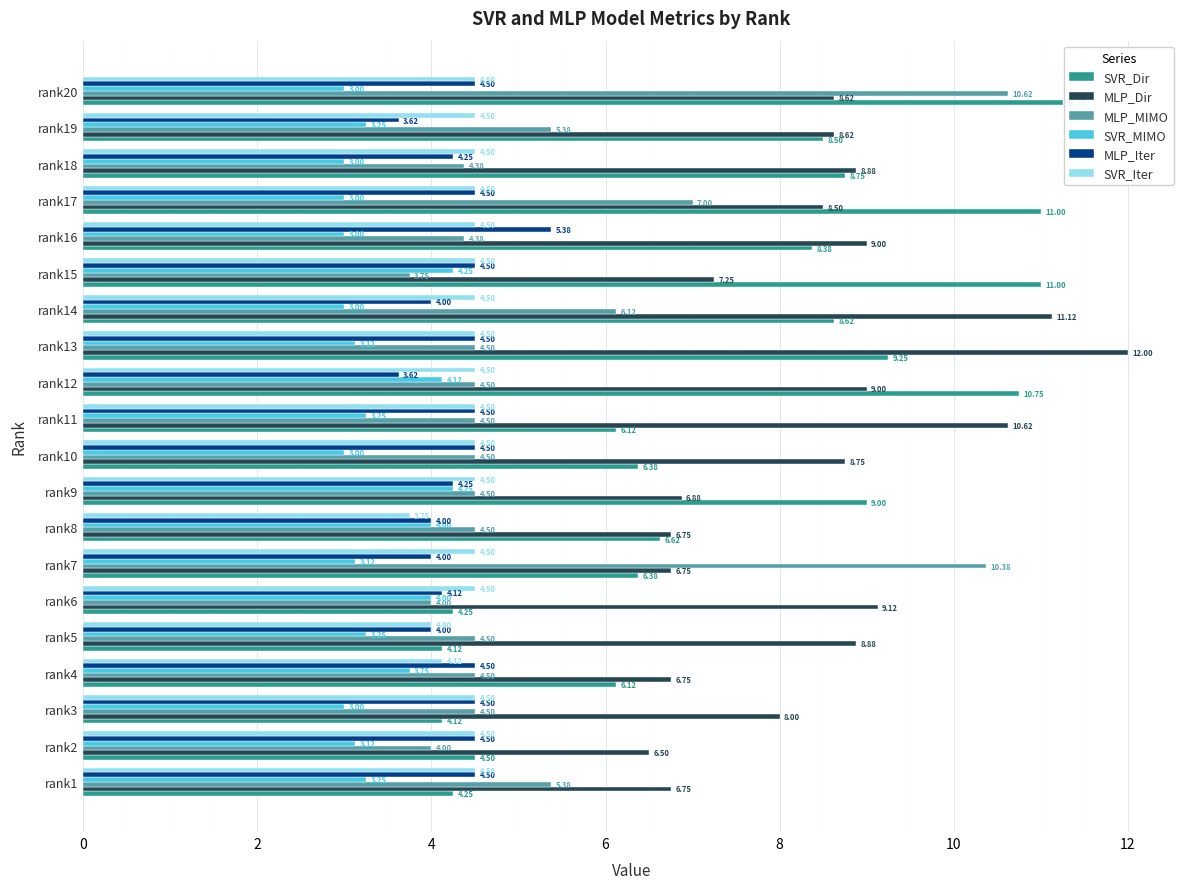

Rank the series by their maximum value, from lowest to highest.

SVR_MIMO, SVR_Iter, MLP_Iter, MLP_MIMO, SVR_Dir, MLP_Dir